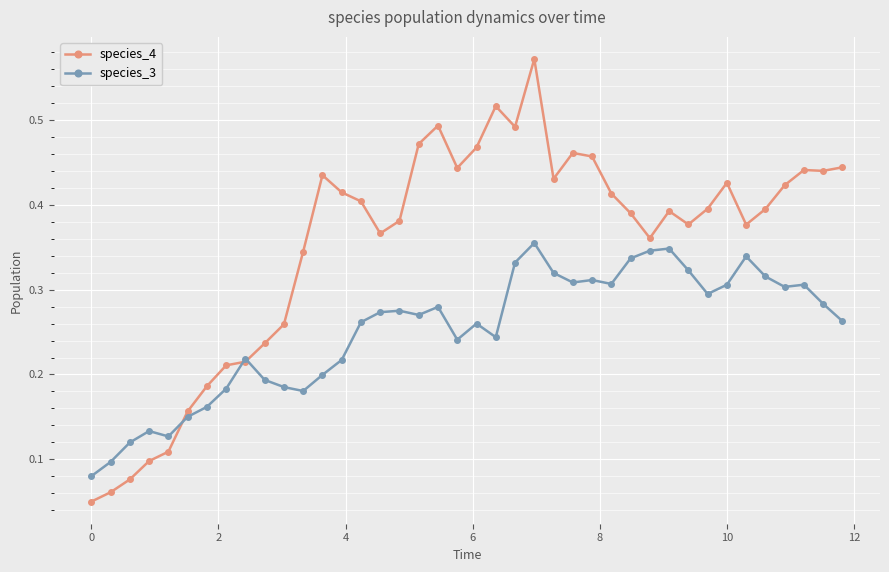

True or false: species_4 has more than 0 points higher than both neighbors.

True